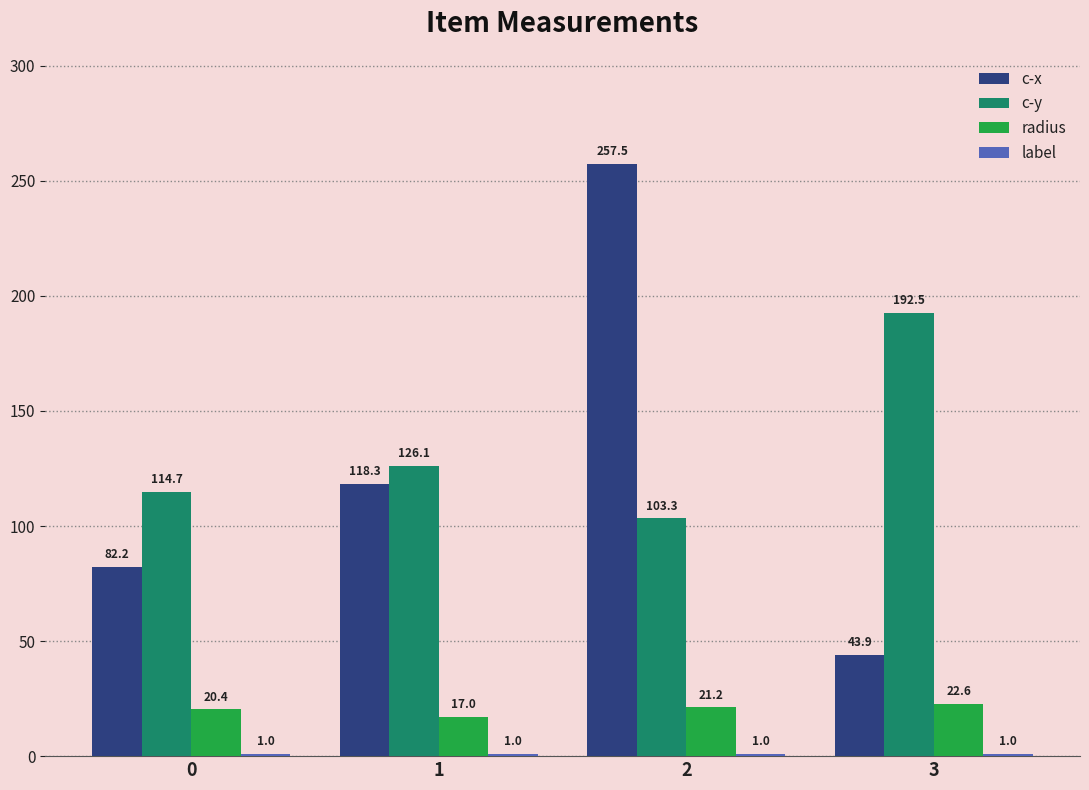

What is the difference between the second highest and second lowest values in the c-x series?

36.1